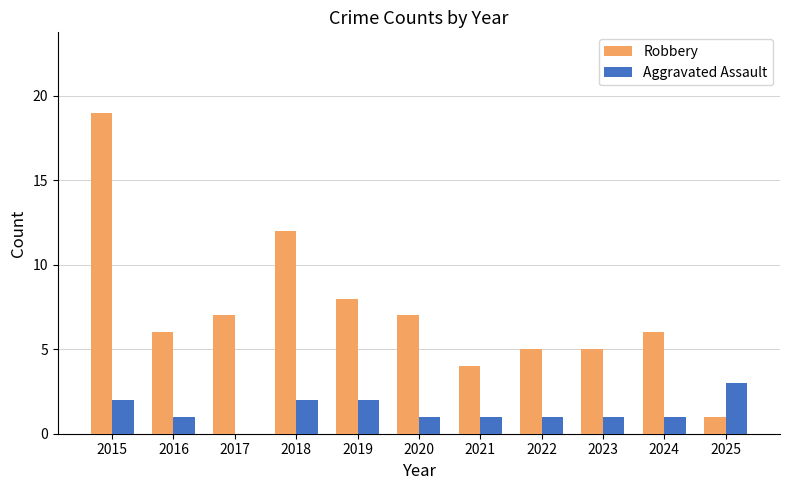

What is the highest value of the Aggravated Assault series?

3